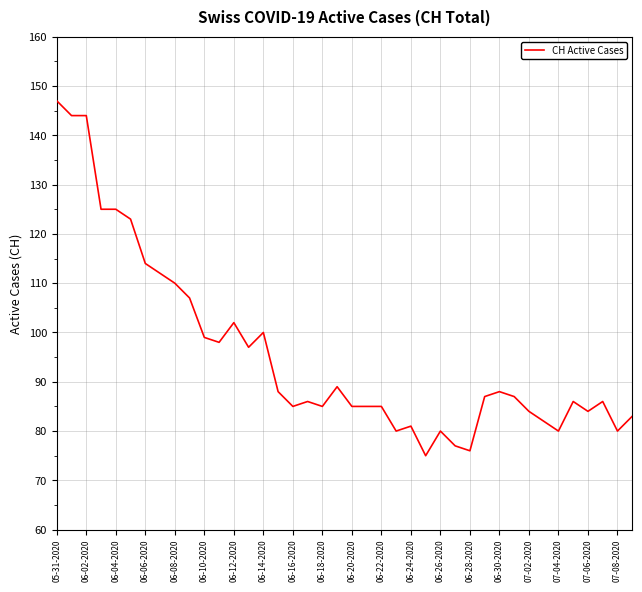

How many lines are shown in the chart?

1